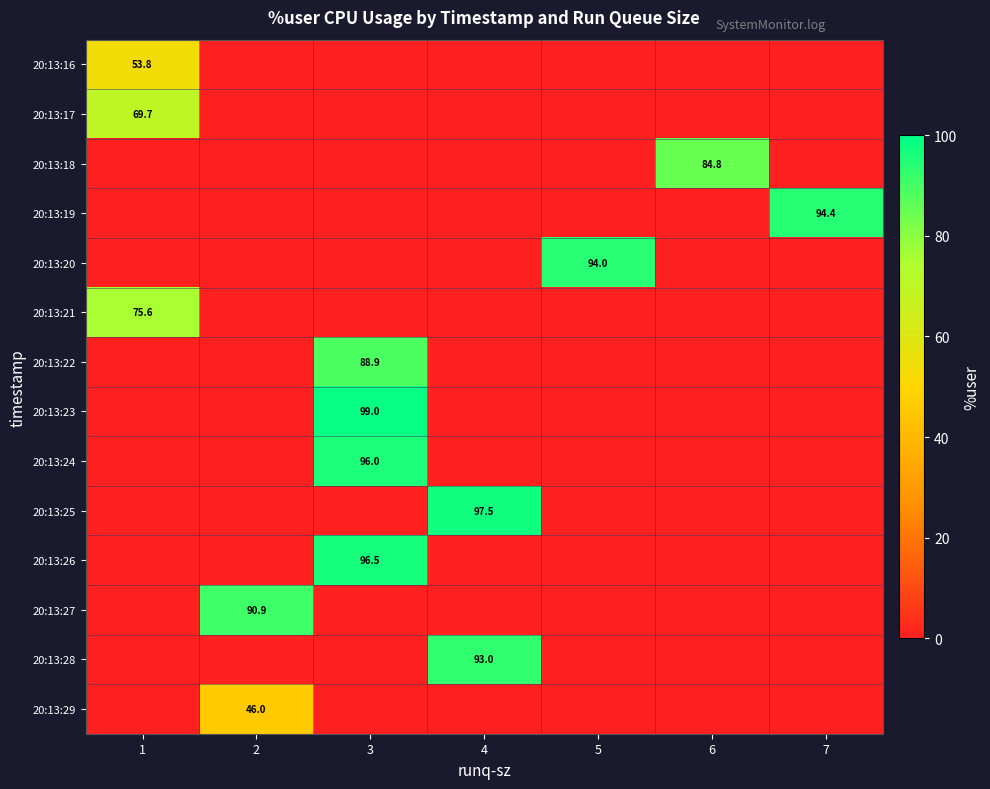

Is it true that 20:13:18 equals 34.1 at 6?

False